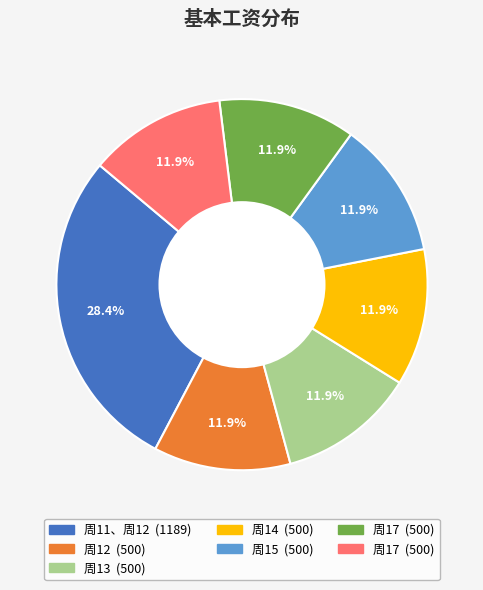

Is there a majority slice in this chart?

No